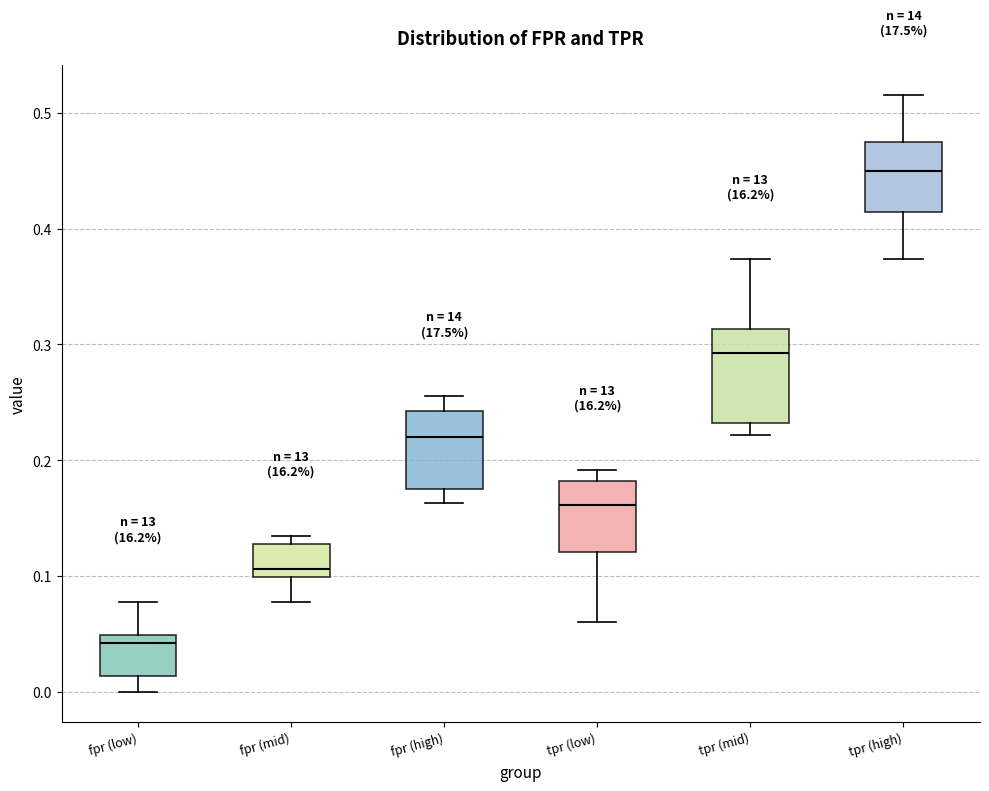

Reading left to right, transcribe this box plot: for each box, give where its median line is, the range the box spans, and where its two whiskers end, as read against the y-axis. The values are not printed on the chart, so give them approximately, as read against the axis.

fpr (low): median 0.04, box 0.01 to 0.05, whiskers 0.00 to 0.08
fpr (mid): median 0.11, box 0.10 to 0.13, whiskers 0.08 to 0.13 (just above the box's upper edge)
fpr (high): median 0.22, box 0.18 to 0.24, whiskers 0.16 to 0.26
tpr (low): median 0.16, box 0.12 to 0.18, whiskers 0.06 to 0.19
tpr (mid): median 0.29, box 0.23 to 0.31, whiskers 0.22 to 0.37
tpr (high): median 0.45, box 0.41 to 0.47, whiskers 0.37 to 0.52